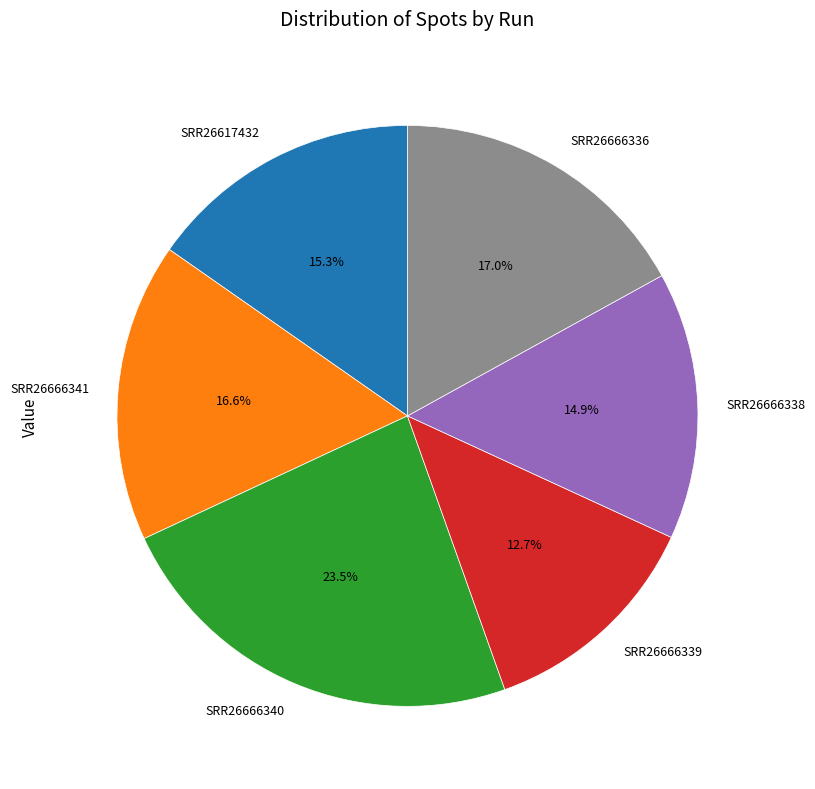

How many segments does this pie chart have?

6